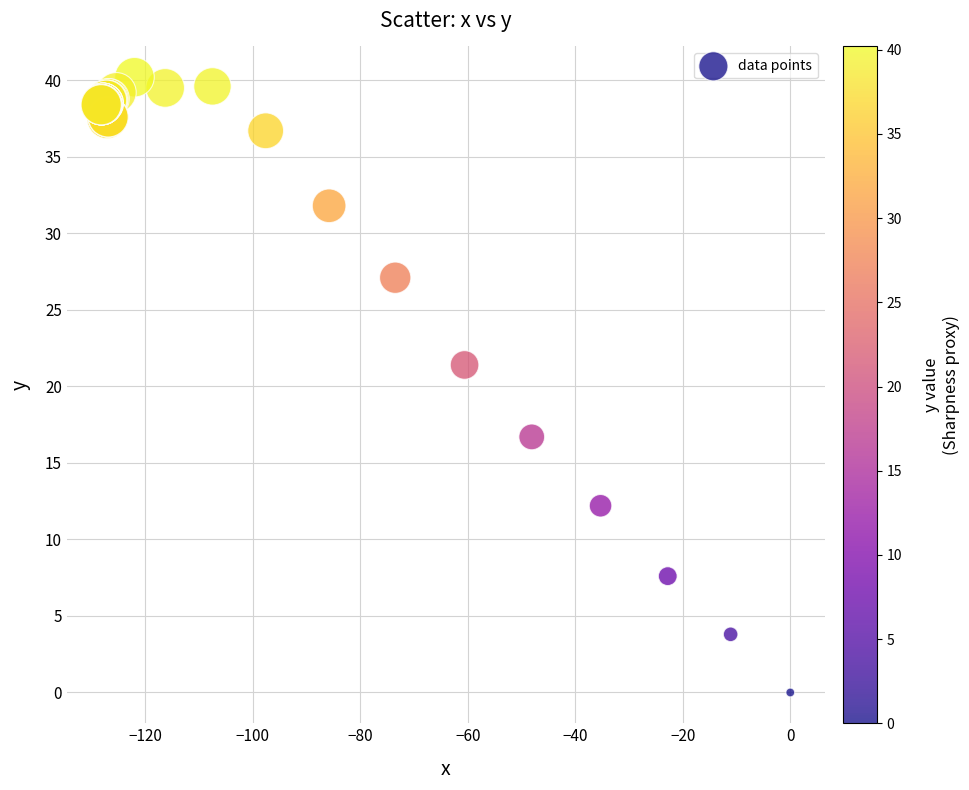

What Y value in the scatter plot is closest to 20?

21.4